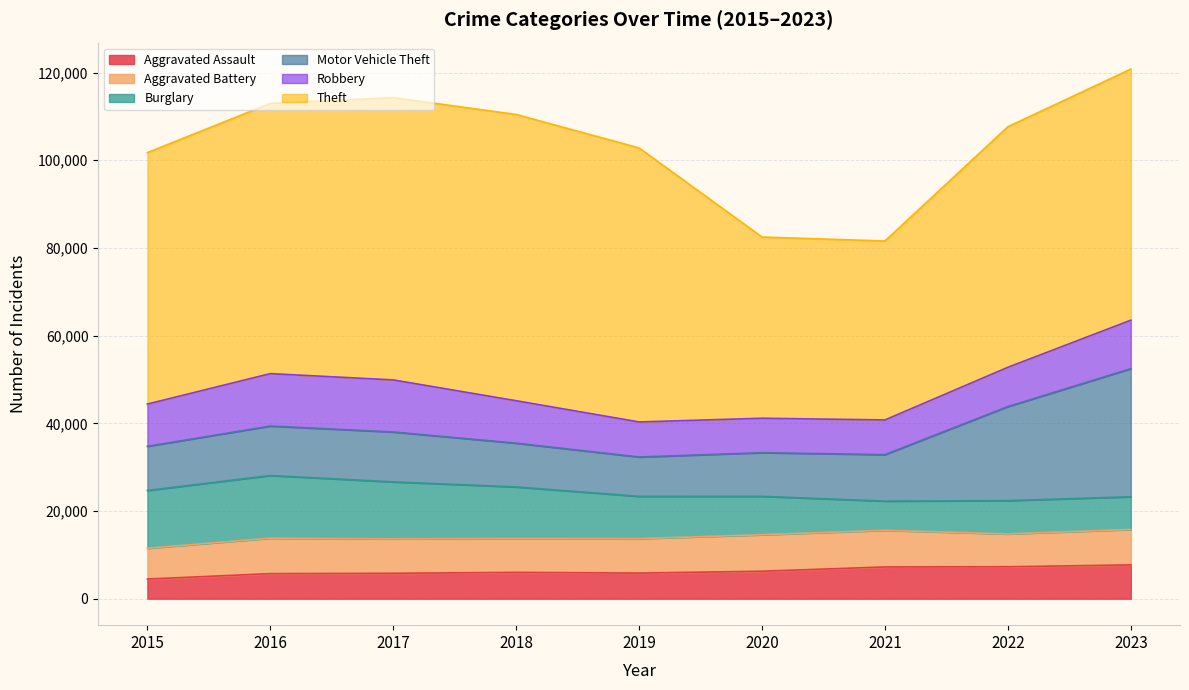

True or false: Robbery has more than 0 interior local peaks.

True